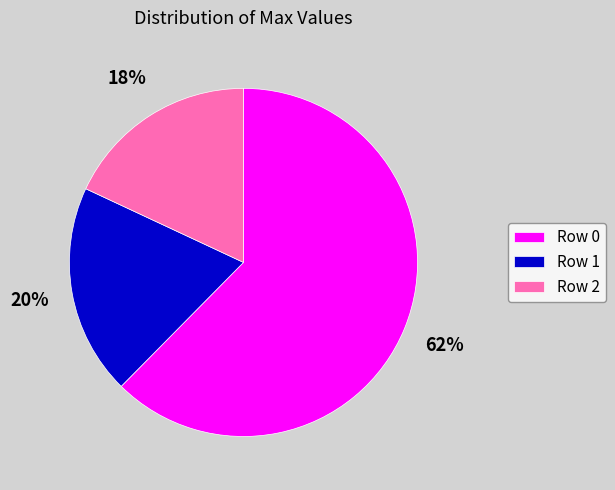

To the nearest percent, what percentage of the pie is Row 2?

18%